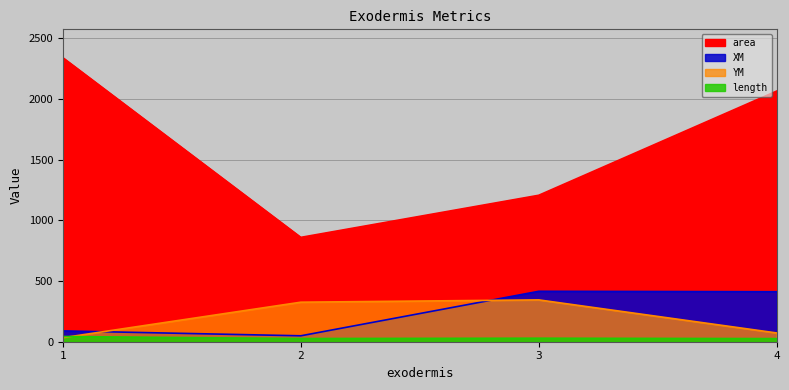

Between 1 and 4, which series saw the biggest shift?

XM